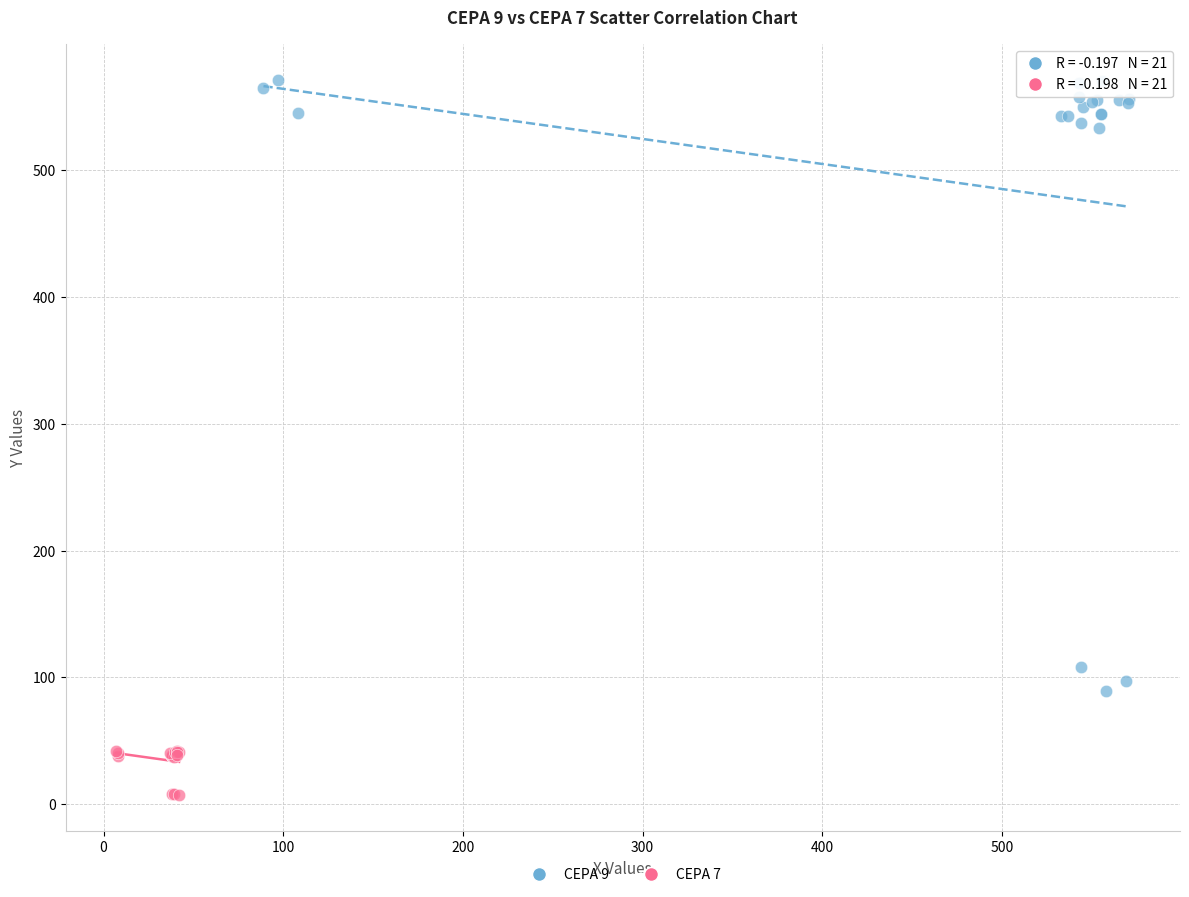

Which series has the largest Y range (max minus min)?

CEPA 9